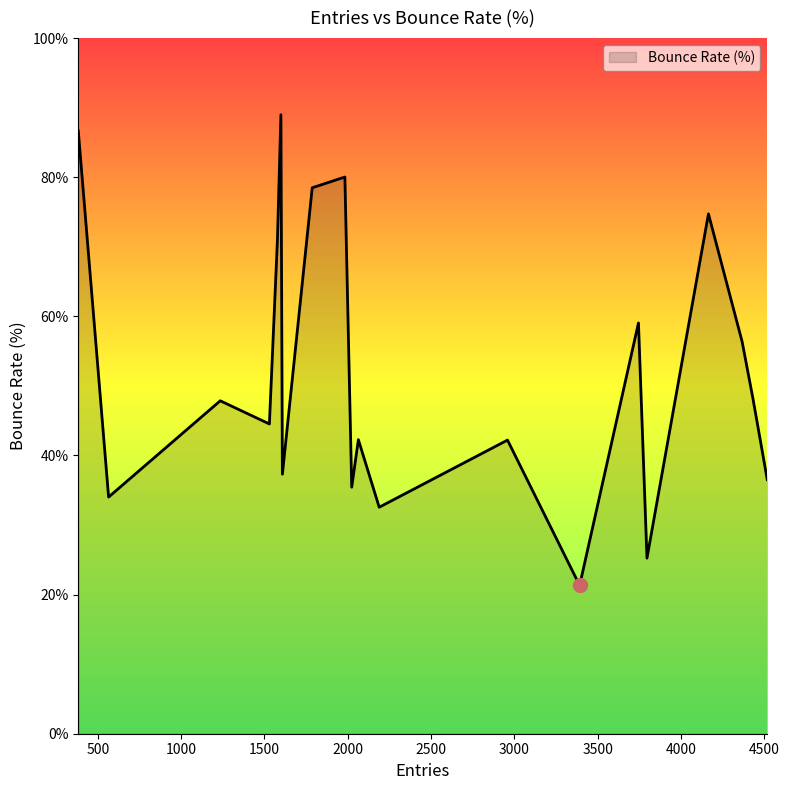

How many interior local valleys (lower than both neighbors) does the data have?

7